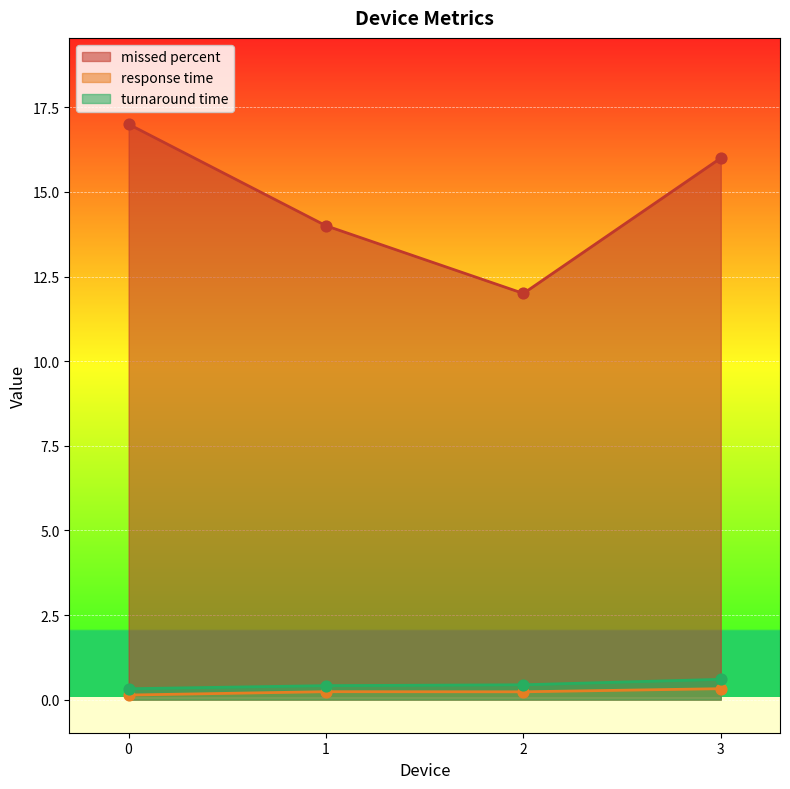

What are all the series names shown in the legend?

missed percent, response time, turnaround time